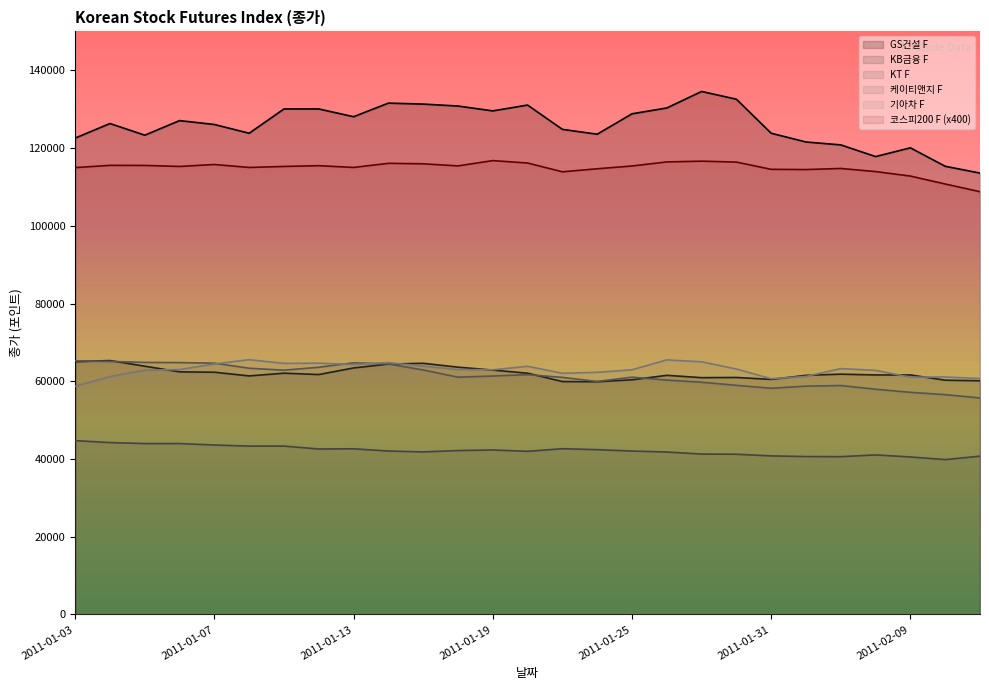

Between 2011-01-19 and 2011-01-07, which is larger?

2011-01-19